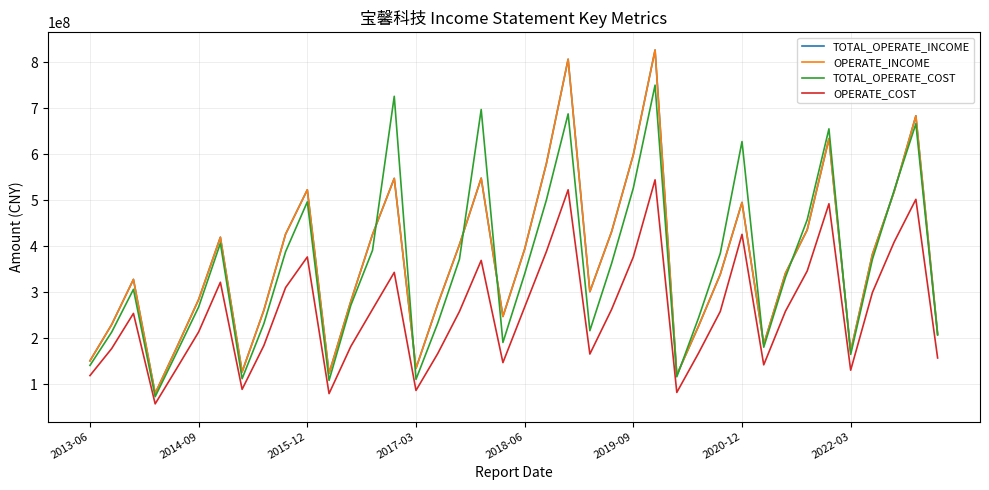

True or false: OPERATE_COST and TOTAL_OPERATE_INCOME intersect in this chart.

False